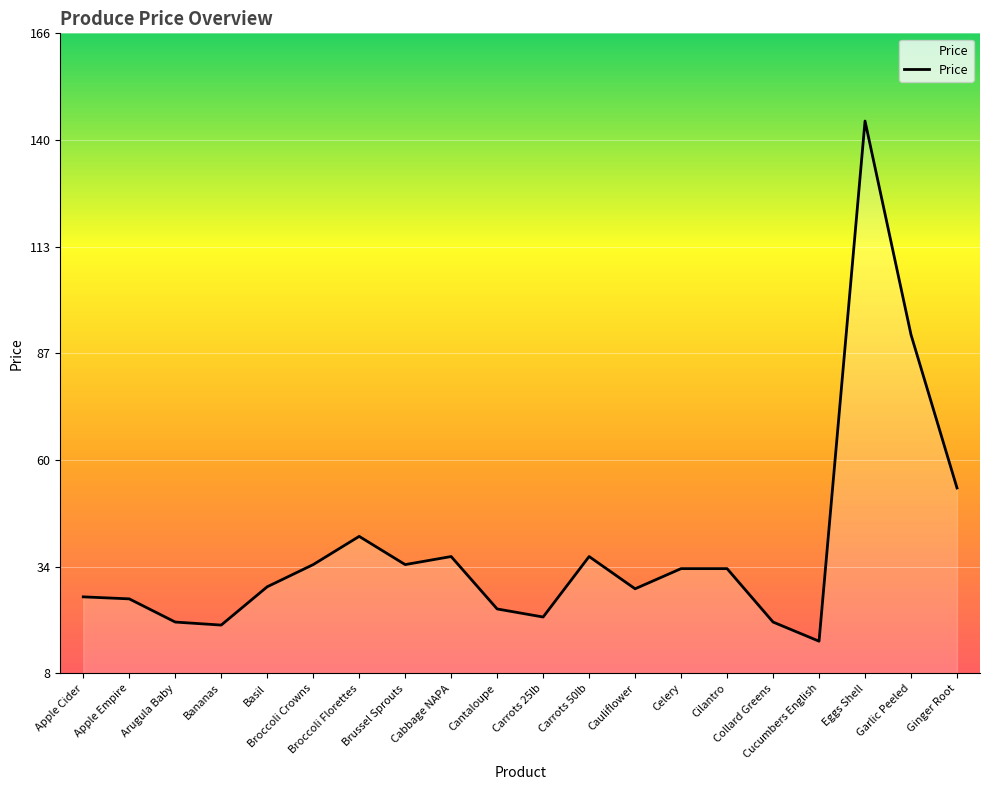

Which has a higher value, Cilantro or Apple Empire?

Cilantro